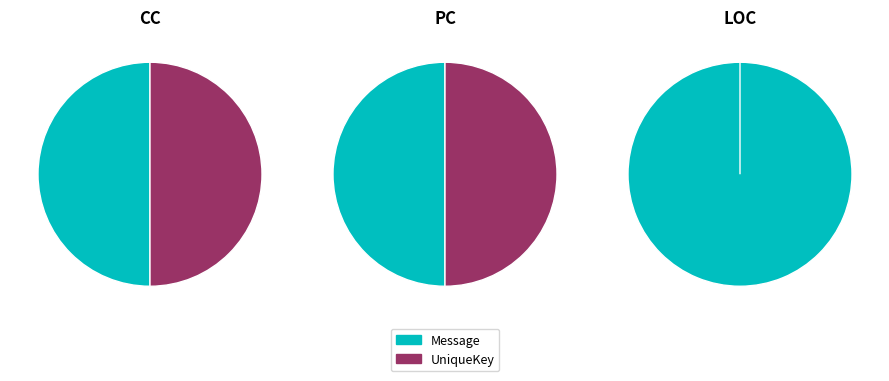

How many slices are in this pie chart?

2